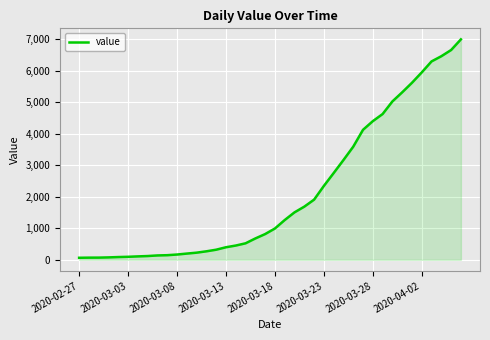

What is the maximum value shown in the chart?

6995